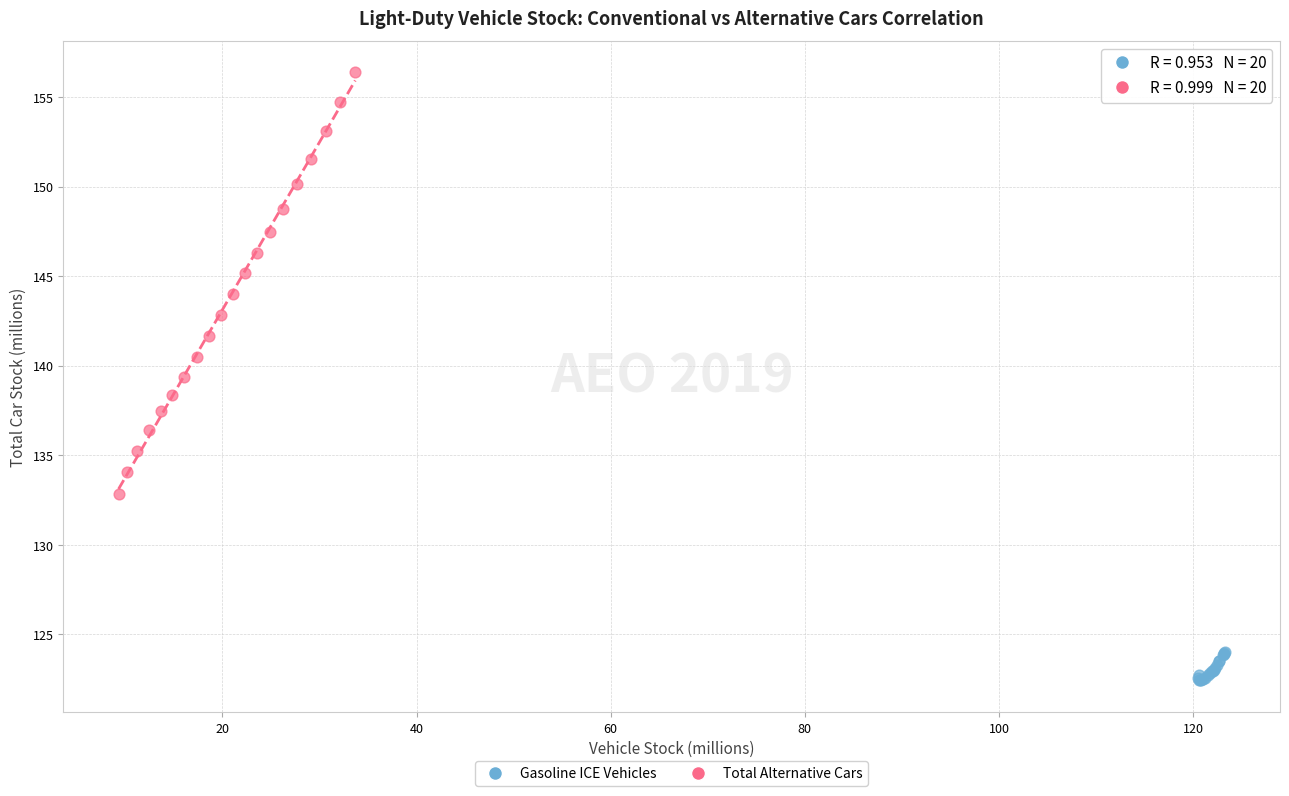

Which series reaches the minimum Y coordinate?

Gasoline ICE Vehicles